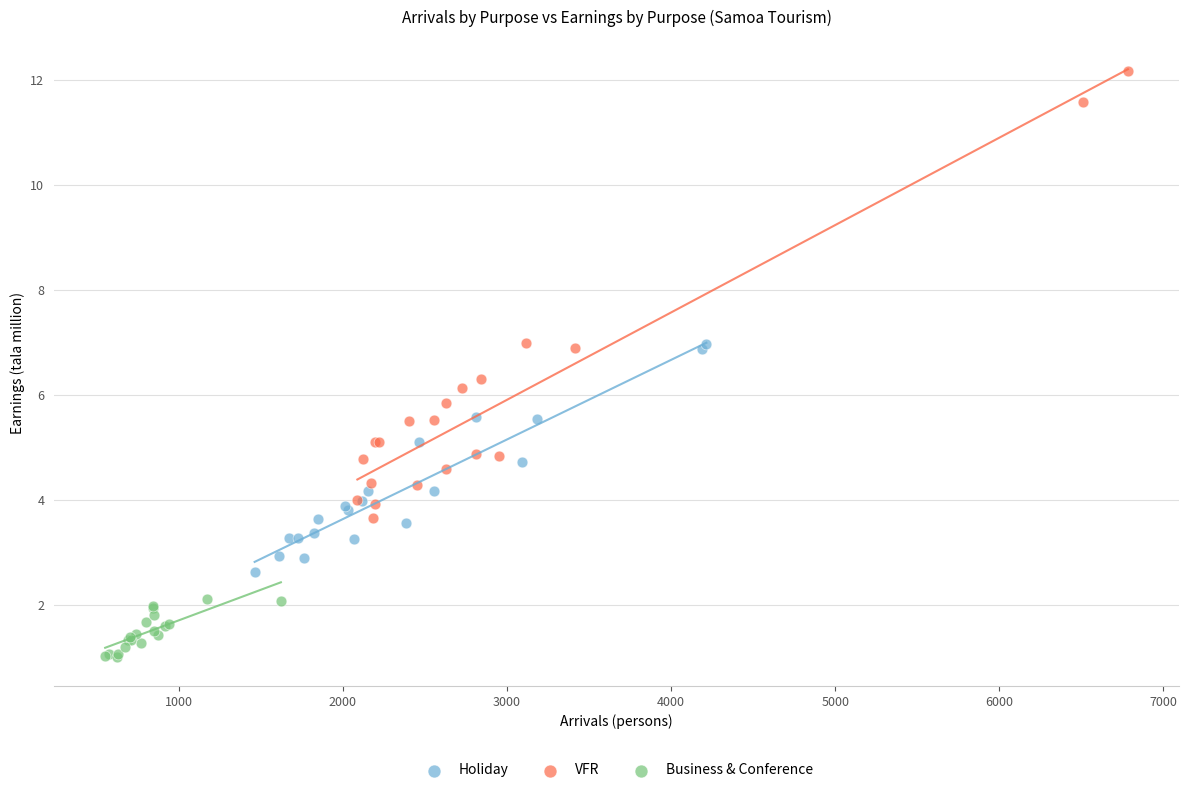

Which series has the widest spread of Y values?

VFR